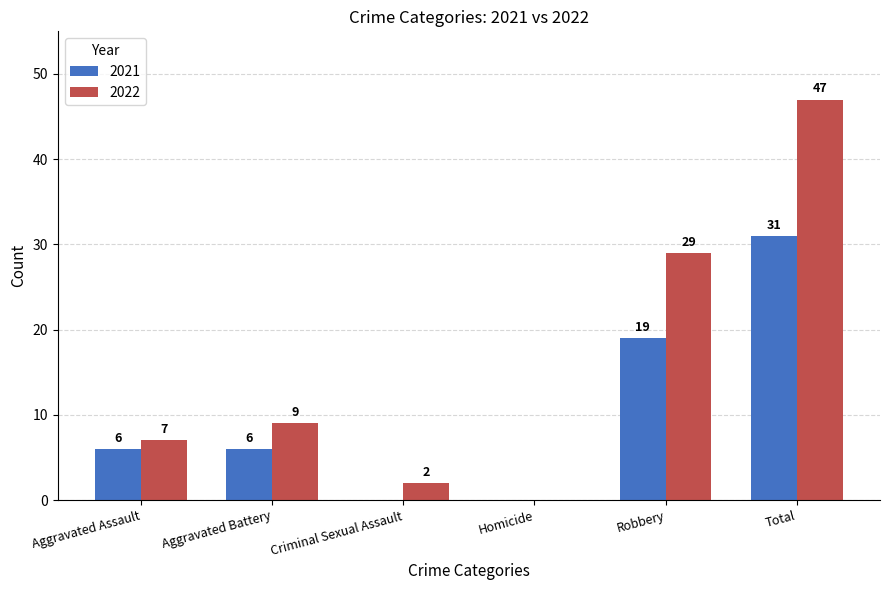

At which category does the chart reach its peak across all series?

Total